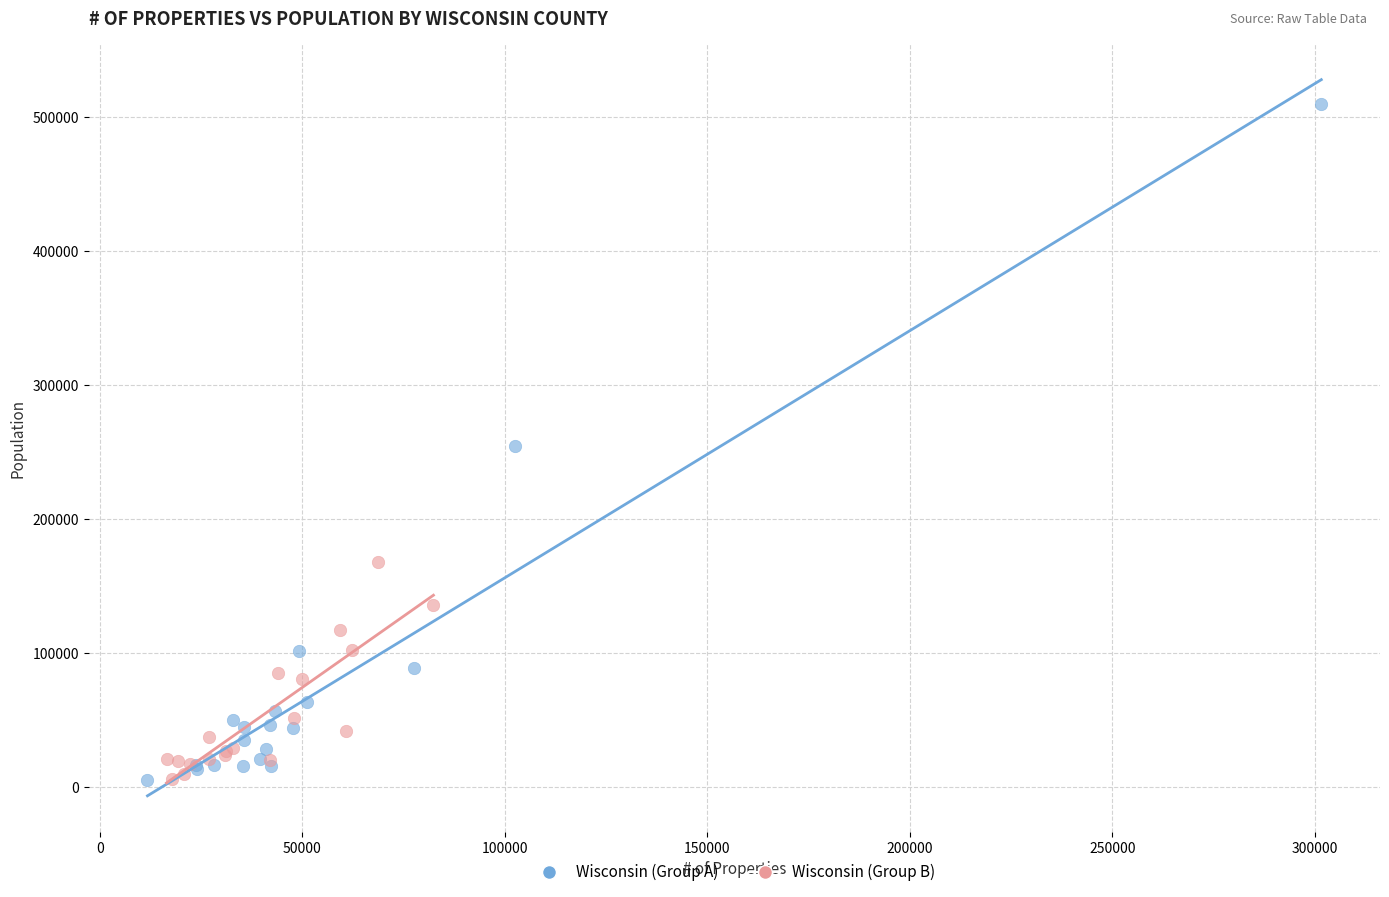

Which series has the largest Y range (max minus min)?

Wisconsin (Group A)